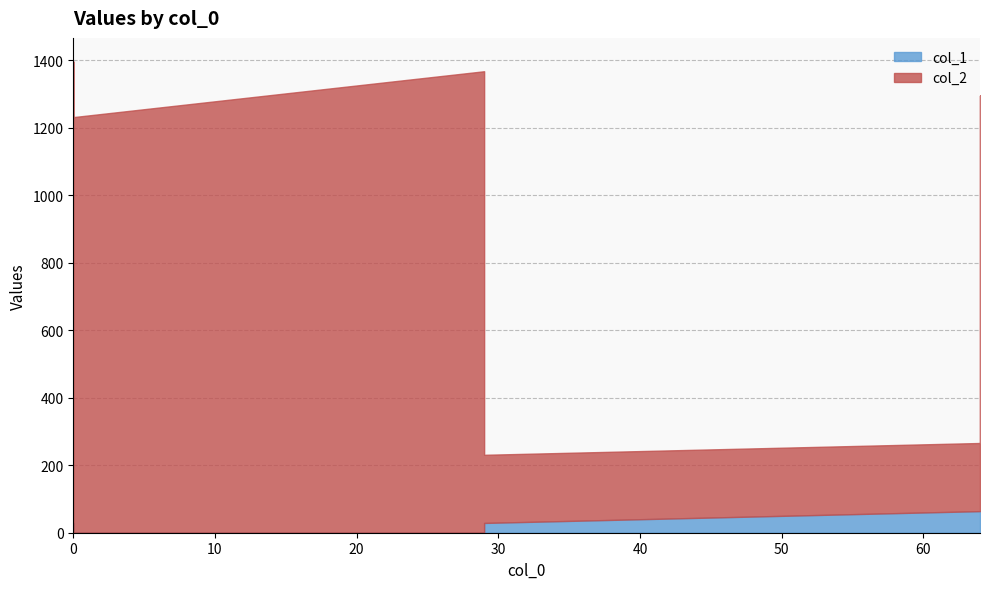

What is the approximate value of col_1 at 64, to the nearest 5?

65